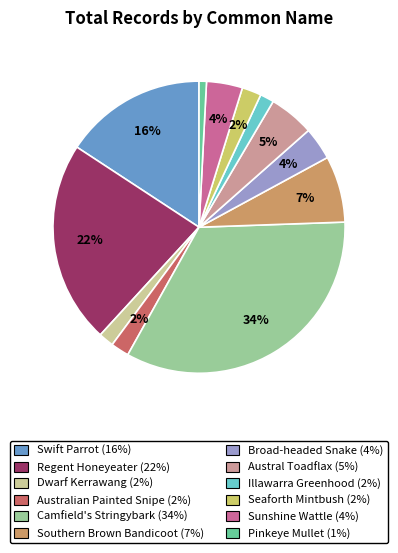

To the nearest percent, what percentage of the pie is Camfield's Stringybark?

34%